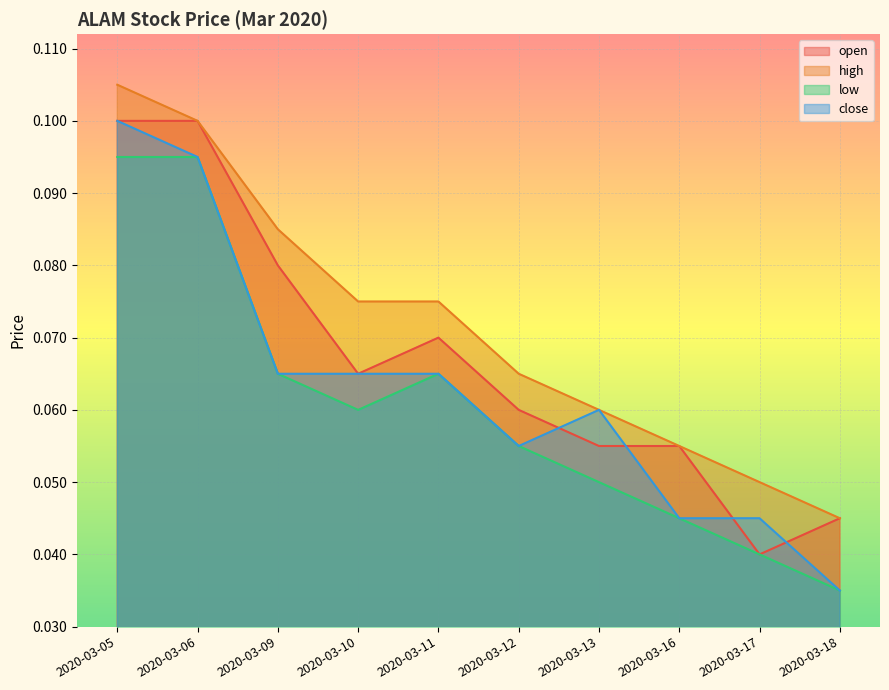

Reading left to right, transcribe all the data shown in this chart.

open: 2020-03-05=0.1	2020-03-06=0.1	2020-03-09=0.1	2020-03-10=0.1	2020-03-11=0.1	2020-03-12=0.1	2020-03-13=0.1	2020-03-16=0.1	2020-03-17=0.0	2020-03-18=0.0
high: 2020-03-05=0.1	2020-03-06=0.1	2020-03-09=0.1	2020-03-10=0.1	2020-03-11=0.1	2020-03-12=0.1	2020-03-13=0.1	2020-03-16=0.1	2020-03-17=0.1	2020-03-18=0.0
low: 2020-03-05=0.1	2020-03-06=0.1	2020-03-09=0.1	2020-03-10=0.1	2020-03-11=0.1	2020-03-12=0.1	2020-03-13=0.1	2020-03-16=0.0	2020-03-17=0.0	2020-03-18=0.0
close: 2020-03-05=0.1	2020-03-06=0.1	2020-03-09=0.1	2020-03-10=0.1	2020-03-11=0.1	2020-03-12=0.1	2020-03-13=0.1	2020-03-16=0.0	2020-03-17=0.0	2020-03-18=0.0